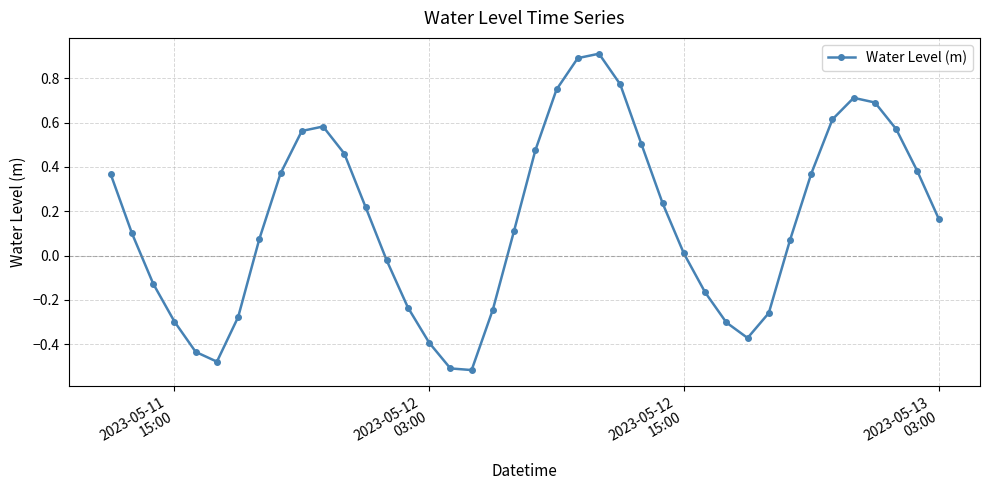

What is the difference between the maximum and minimum values?

1.4